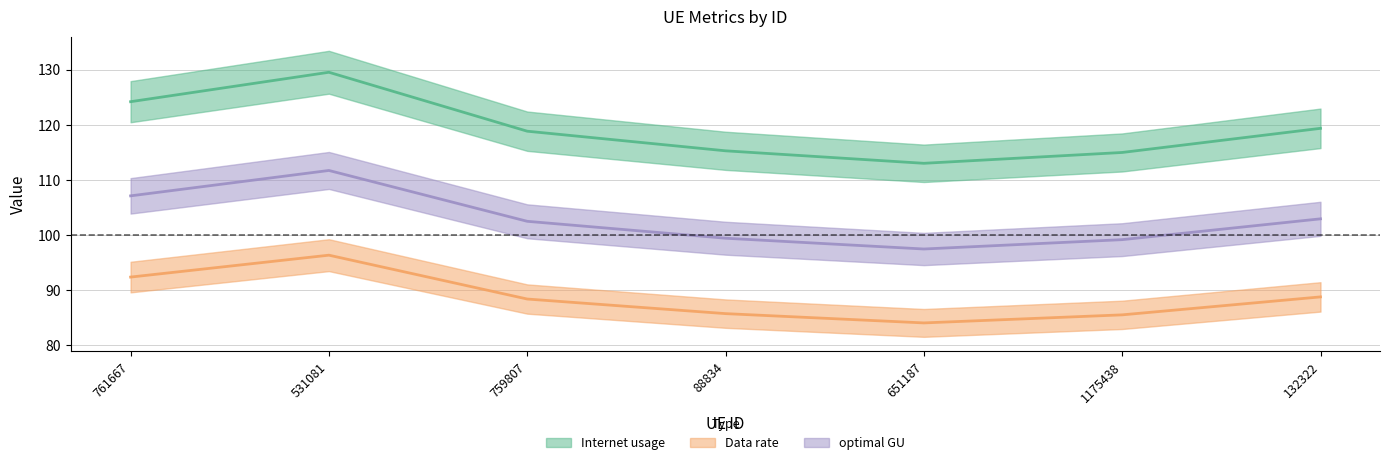

What is the sum of all optimal GU values?

720.4